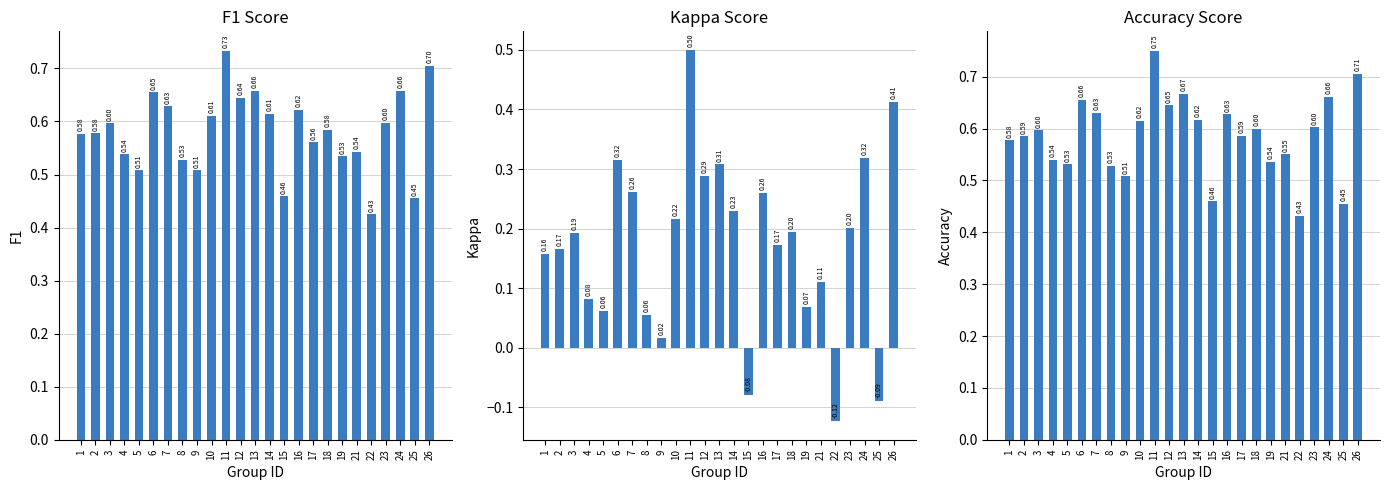

Reading left to right, what are all the values shown in this chart?

f1: 1=0.6	2=0.6	3=0.6	4=0.5	5=0.5	6=0.7	7=0.6	8=0.5	9=0.5	10=0.6	11=0.7	12=0.6	13=0.7	14=0.6	15=0.5	16=0.6	17=0.6	18=0.6	19=0.5	21=0.5	22=0.4	23=0.6	24=0.7	25=0.5	26=0.7
kappa: 1=0.2	2=0.2	3=0.2	4=0.1	5=0.1	6=0.3	7=0.3	8=0.1	9=0.0	10=0.2	11=0.5	12=0.3	13=0.3	14=0.2	15=-0.1	16=0.3	17=0.2	18=0.2	19=0.1	21=0.1	22=-0.1	23=0.2	24=0.3	25=-0.1	26=0.4
accuracy: 1=0.6	2=0.6	3=0.6	4=0.5	5=0.5	6=0.7	7=0.6	8=0.5	9=0.5	10=0.6	11=0.8	12=0.6	13=0.7	14=0.6	15=0.5	16=0.6	17=0.6	18=0.6	19=0.5	21=0.6	22=0.4	23=0.6	24=0.7	25=0.5	26=0.7